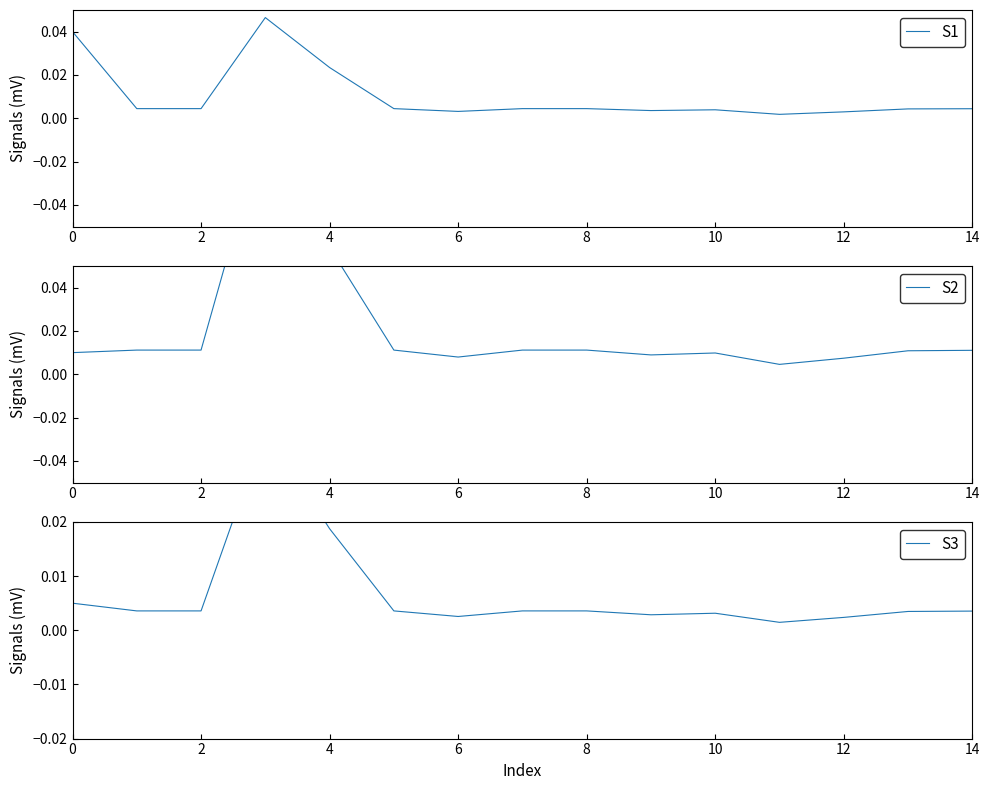

Which category has the lowest value in the S1 series?

11